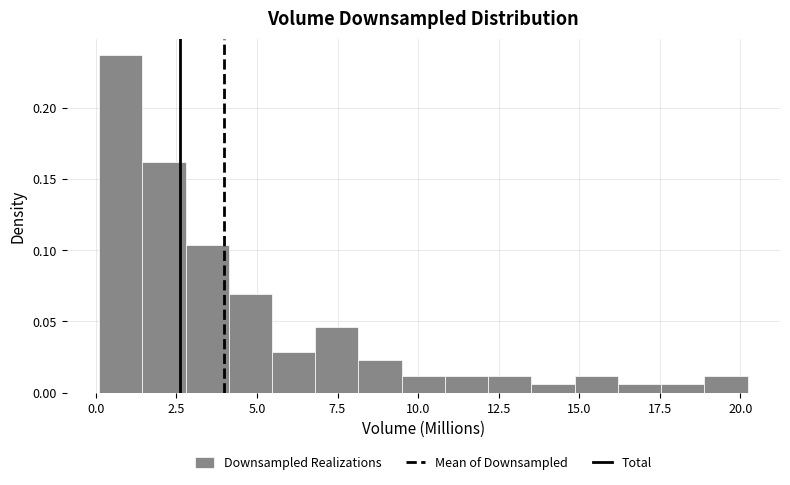

Around what value on the x-axis is the tallest bar? Give the approximate position of its centre, as read against the axis.

1.0